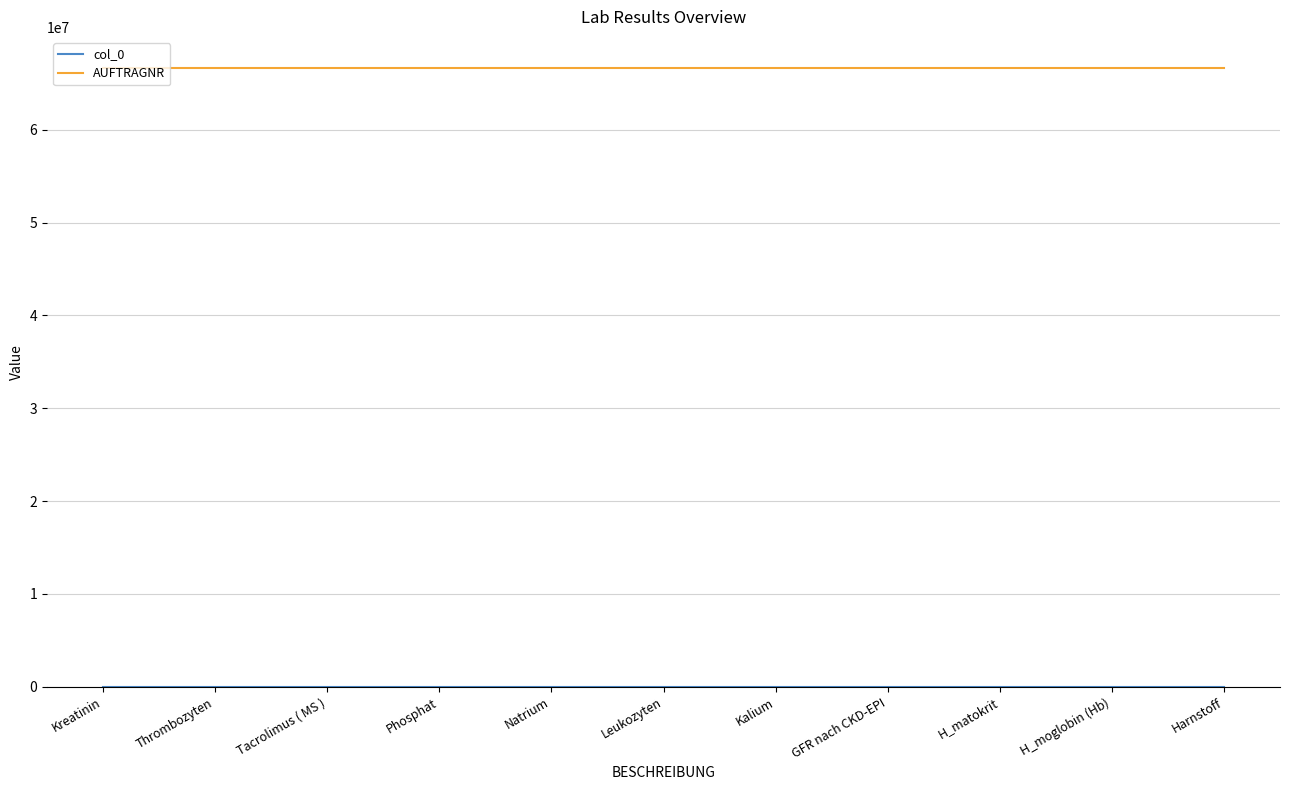

Which series has the largest total across all categories?

AUFTRAGNR